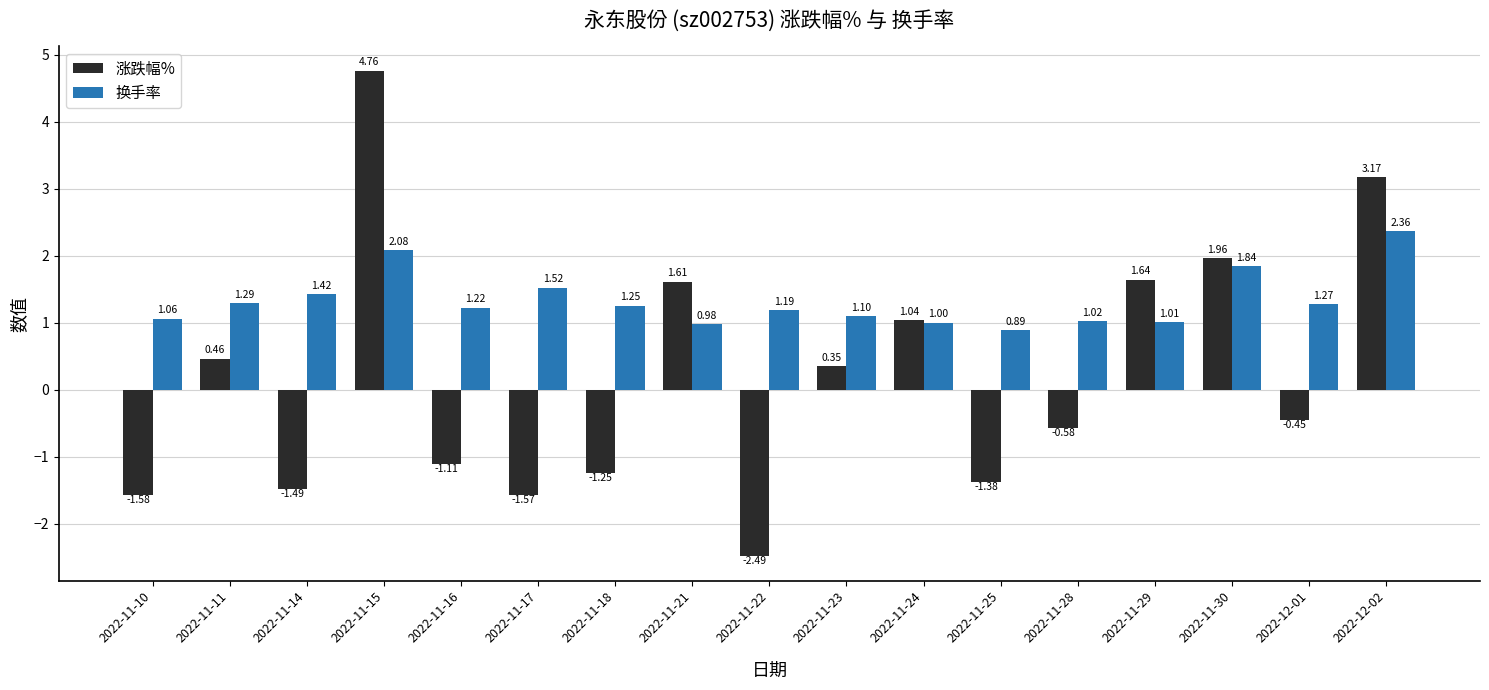

Which series has the largest range (max minus min)?

涨跌幅%